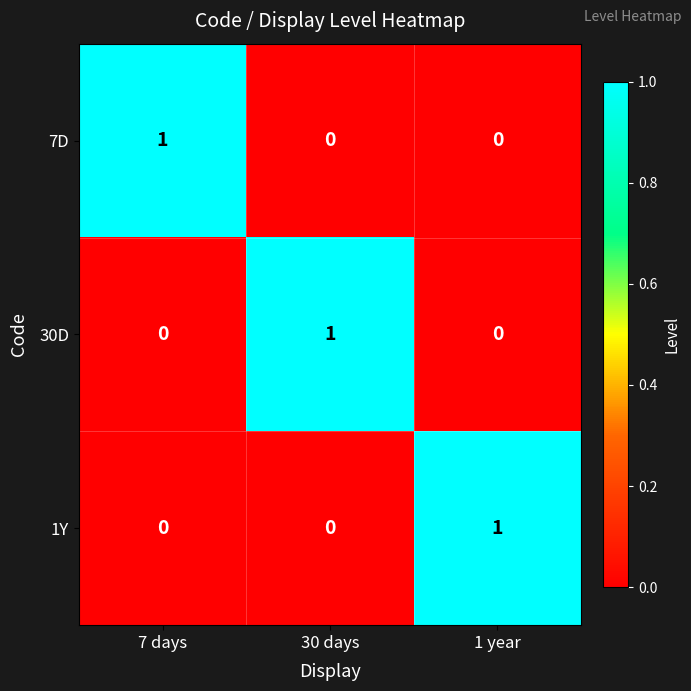

What is the total value across all series at 1 year?

1